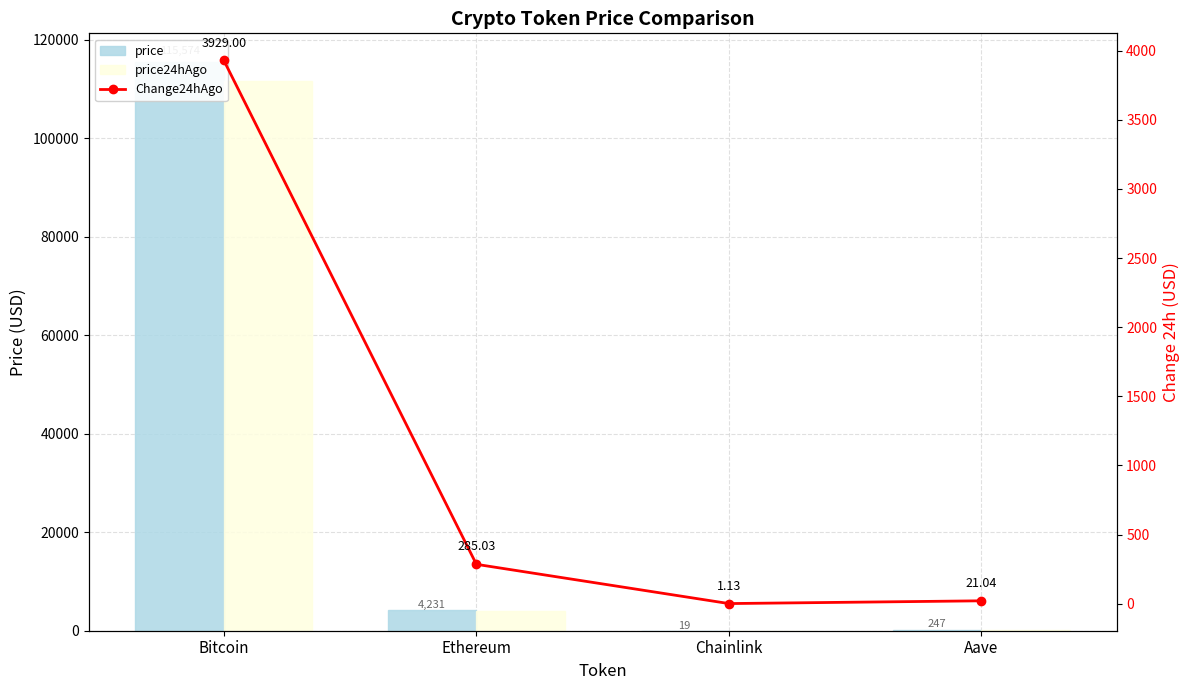

Which category has the highest value across all series?

Bitcoin